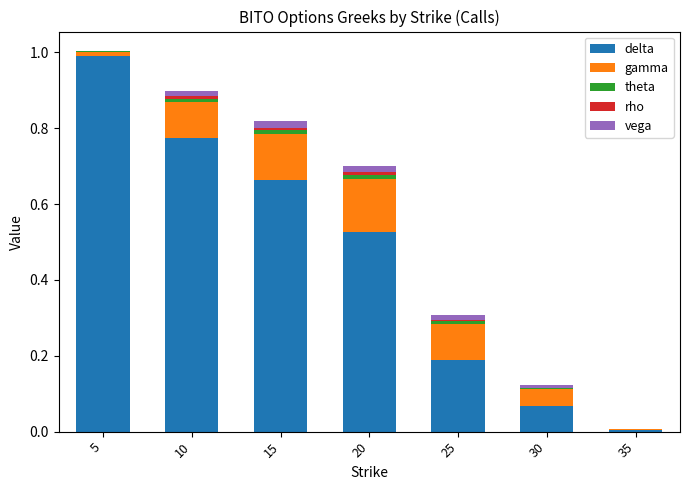

At which category is the sum across all series the highest?

5